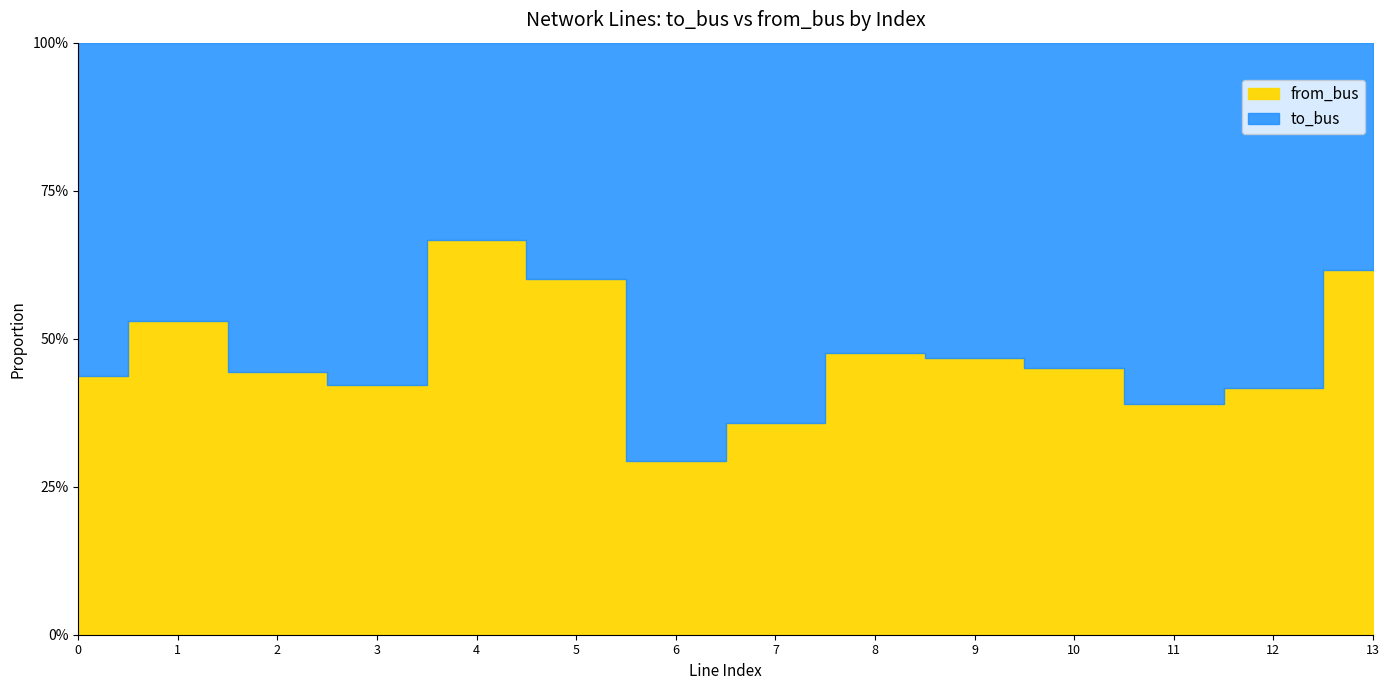

Is it true that from_bus equals 7 at 0?

True